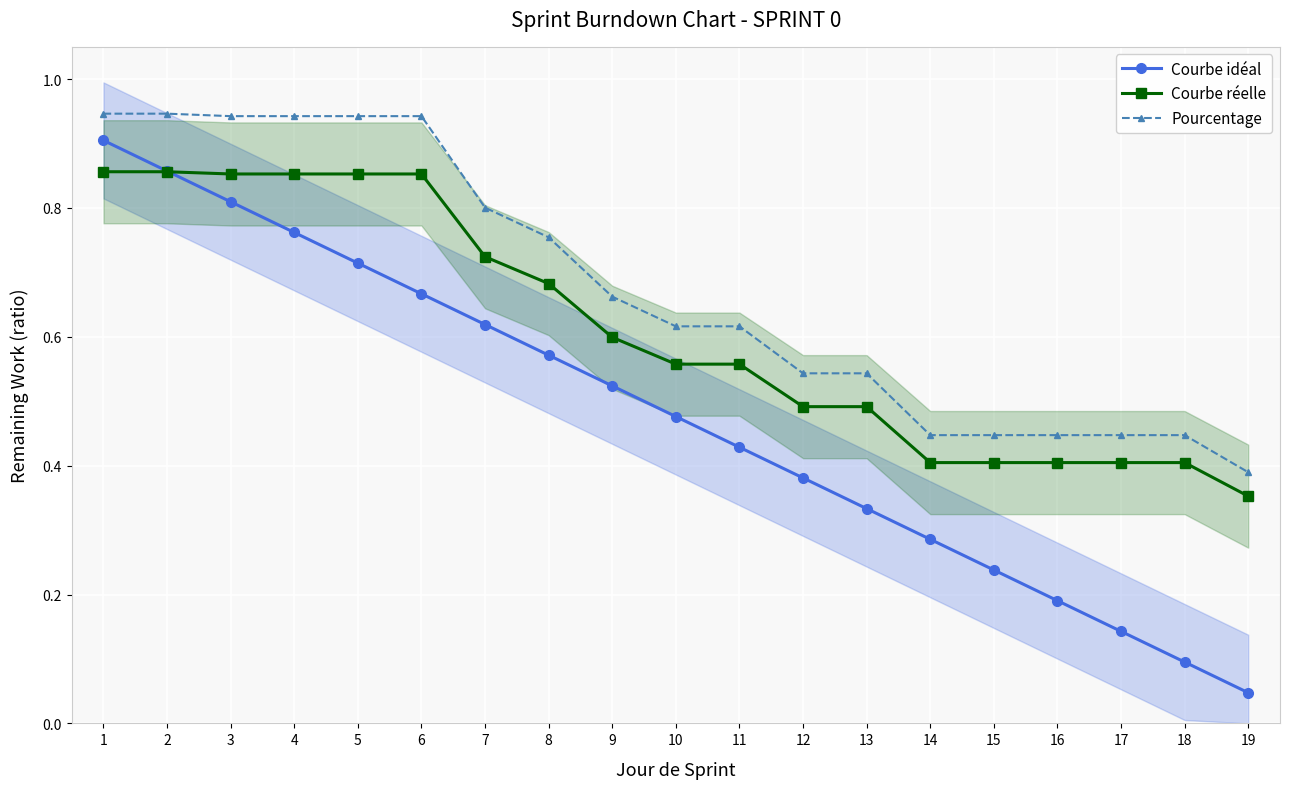

Reading left to right, extract all data points from this chart.

Courbe idéal: 0.9	0.9	0.8	0.8	0.7	0.7	0.6	0.6	0.5	0.5	0.4	0.4	0.3	0.3	0.2	0.2	0.1	0.1	0.0
Courbe réelle: 0.9	0.9	0.9	0.9	0.9	0.9	0.7	0.7	0.6	0.6	0.6	0.5	0.5	0.4	0.4	0.4	0.4	0.4	0.4
Pourcentage: 0.9	0.9	0.9	0.9	0.9	0.9	0.8	0.8	0.7	0.6	0.6	0.5	0.5	0.4	0.4	0.4	0.4	0.4	0.4